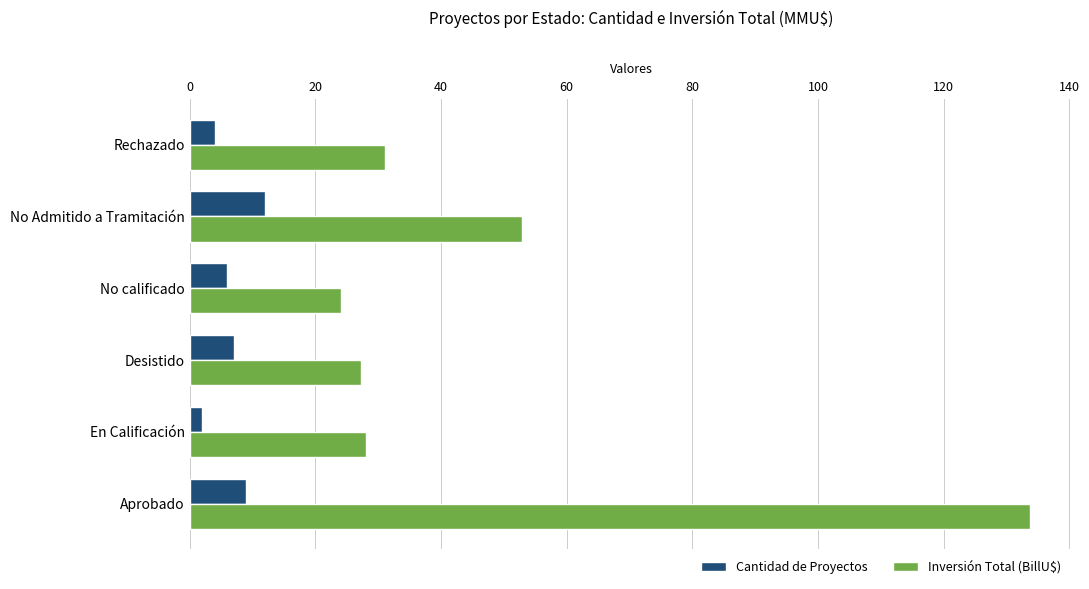

What is the maximum value shown in the chart?

133.8